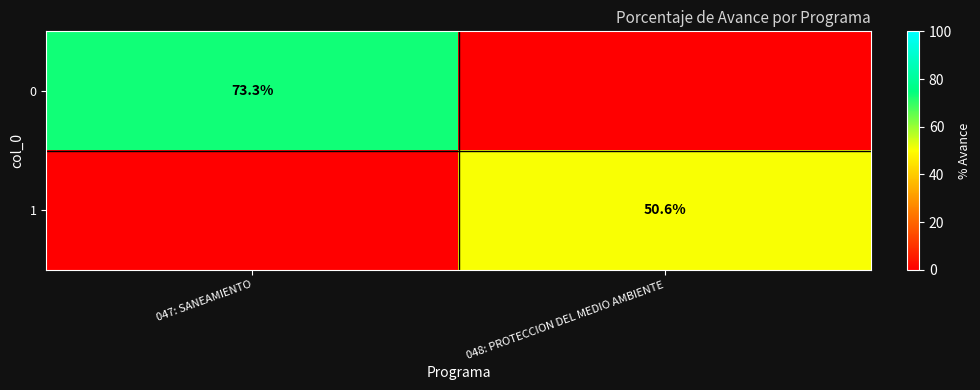

Is it true that 0 equals 73.3 at 047: SANEAMIENTO?

True